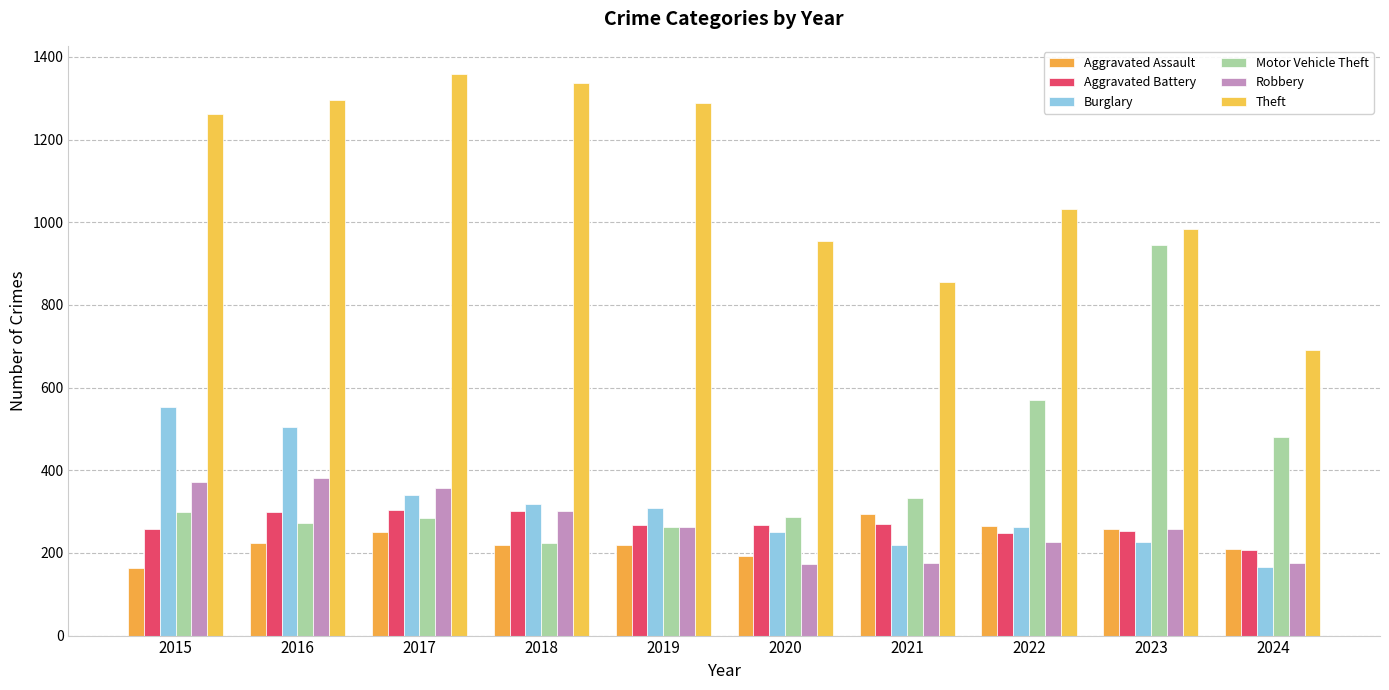

List the labels in order of Aggravated Battery value, smallest first.

2024, 2022, 2023, 2015, 2019, 2020, 2021, 2016, 2018, 2017